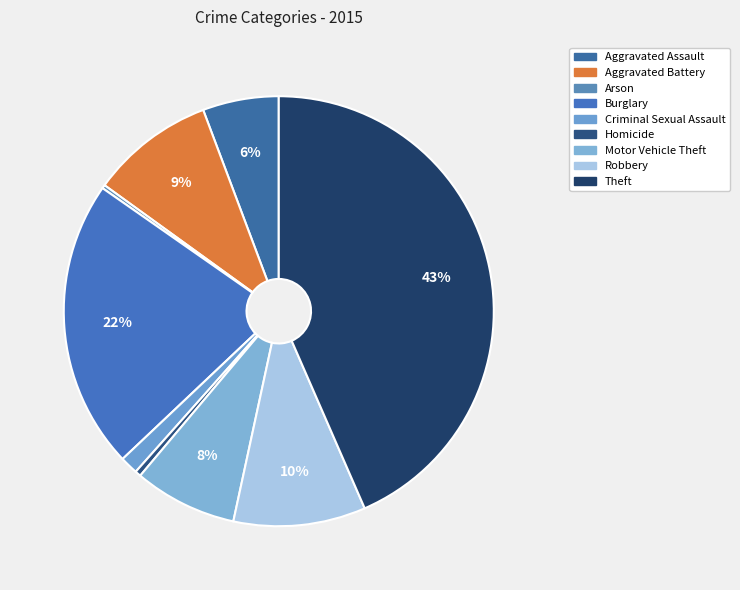

To the nearest percent, what is the combined percentage of Aggravated Assault and Homicide?

6%